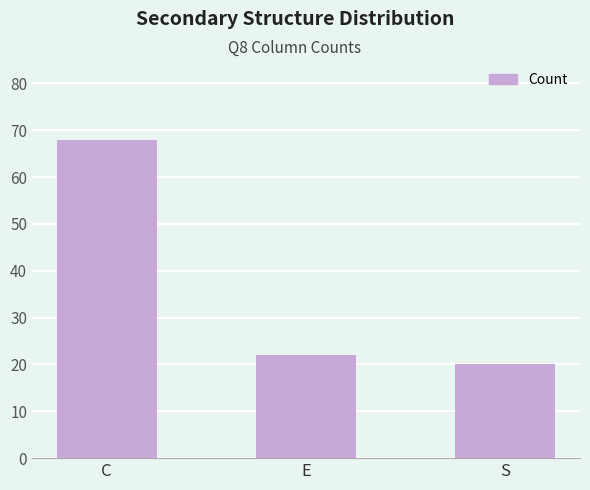

At which label is the value closest to 44?

E